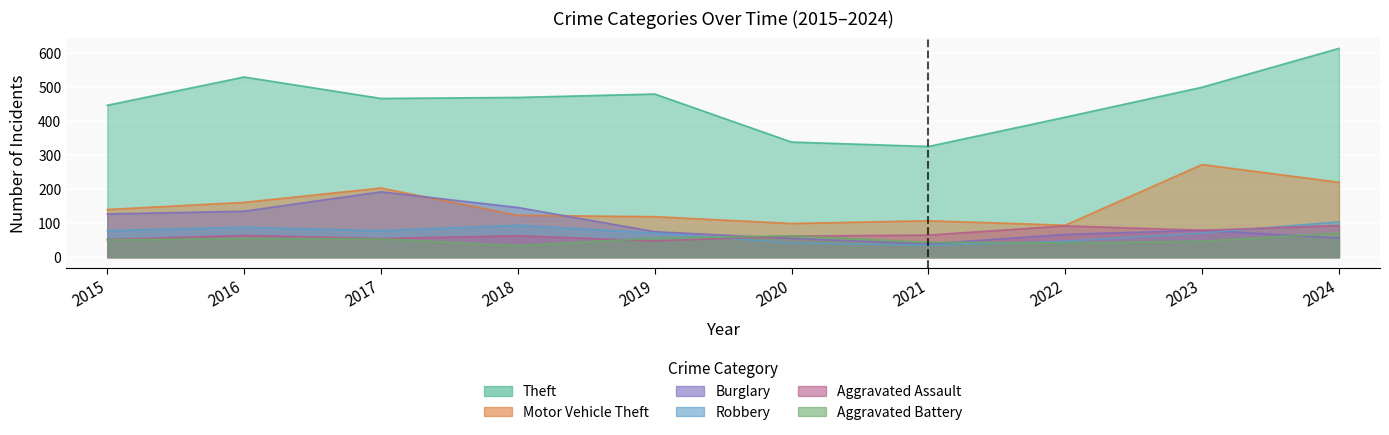

How many data points in Aggravated Battery are less than 54?

5